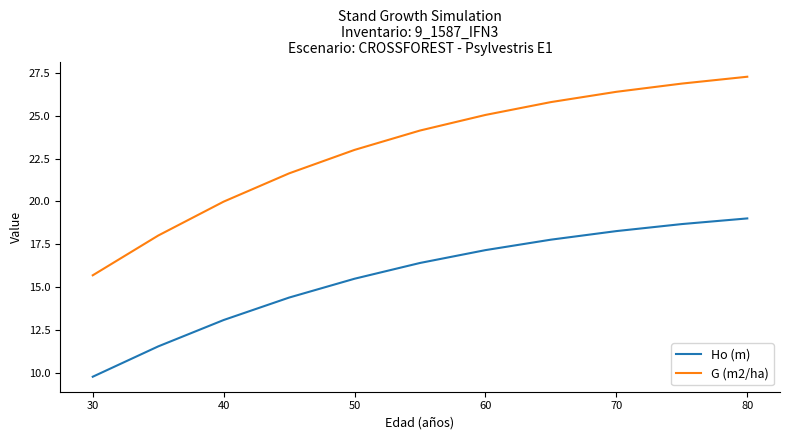

What is the greatest value displayed?

27.3